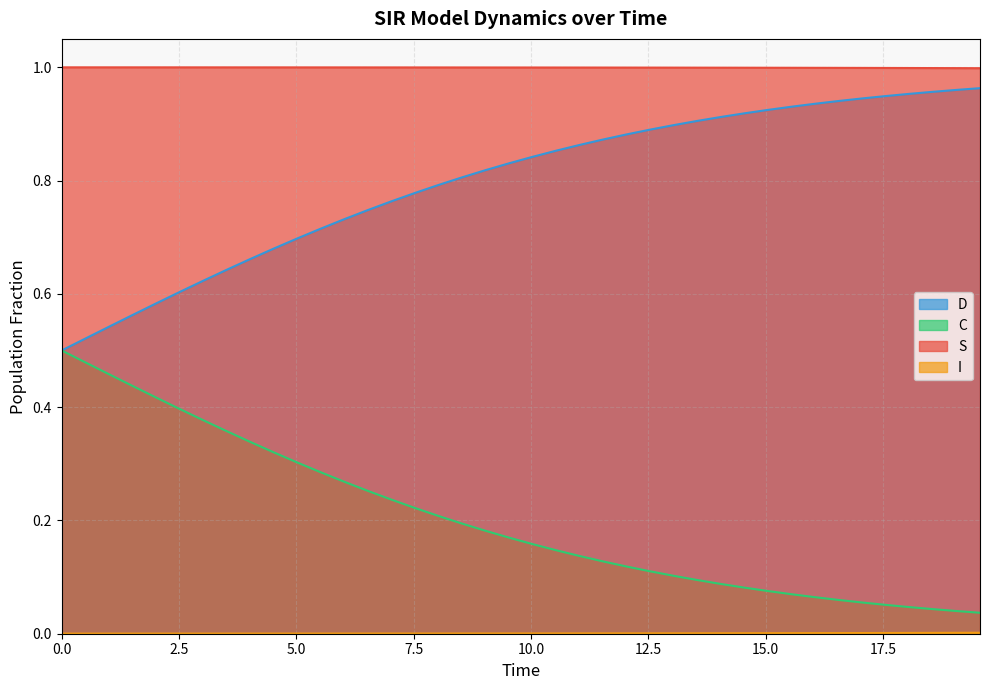

Which series has the largest total across all categories?

S